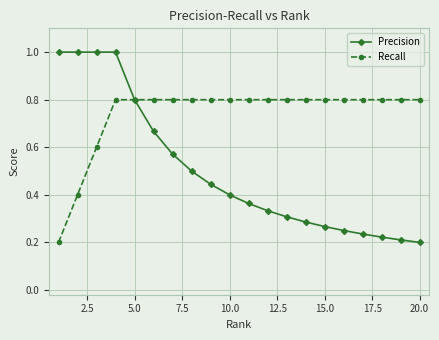

What is the value of the Recall point at the 17th from the left?

0.8